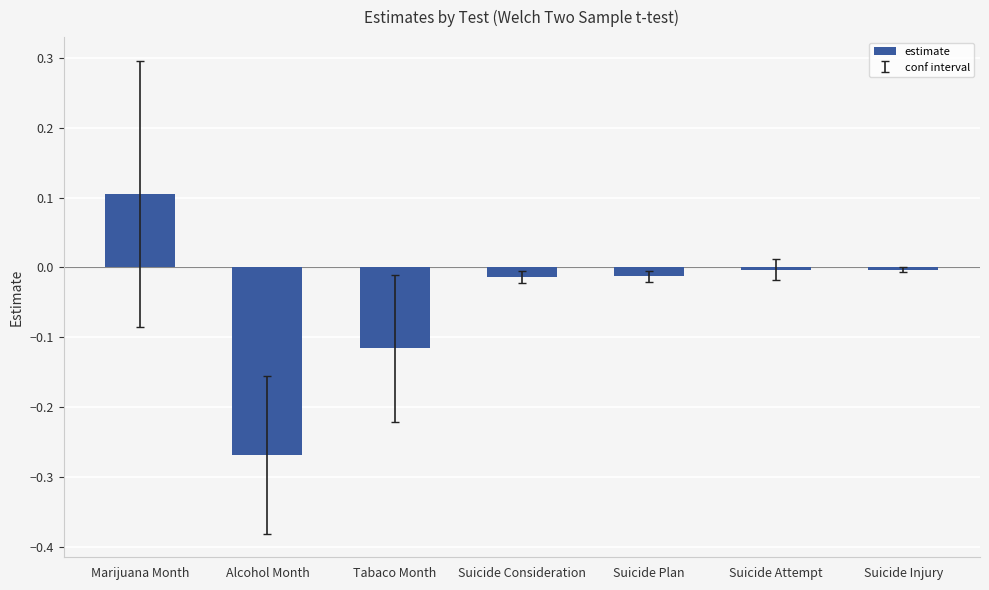

Which label corresponds to the largest value in the chart?

Marijuana Month